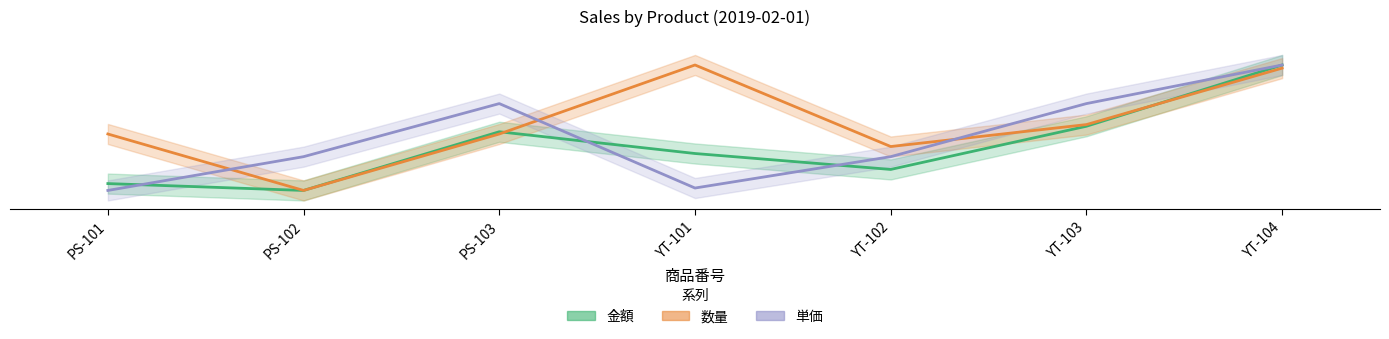

How many data points does each series have?

7